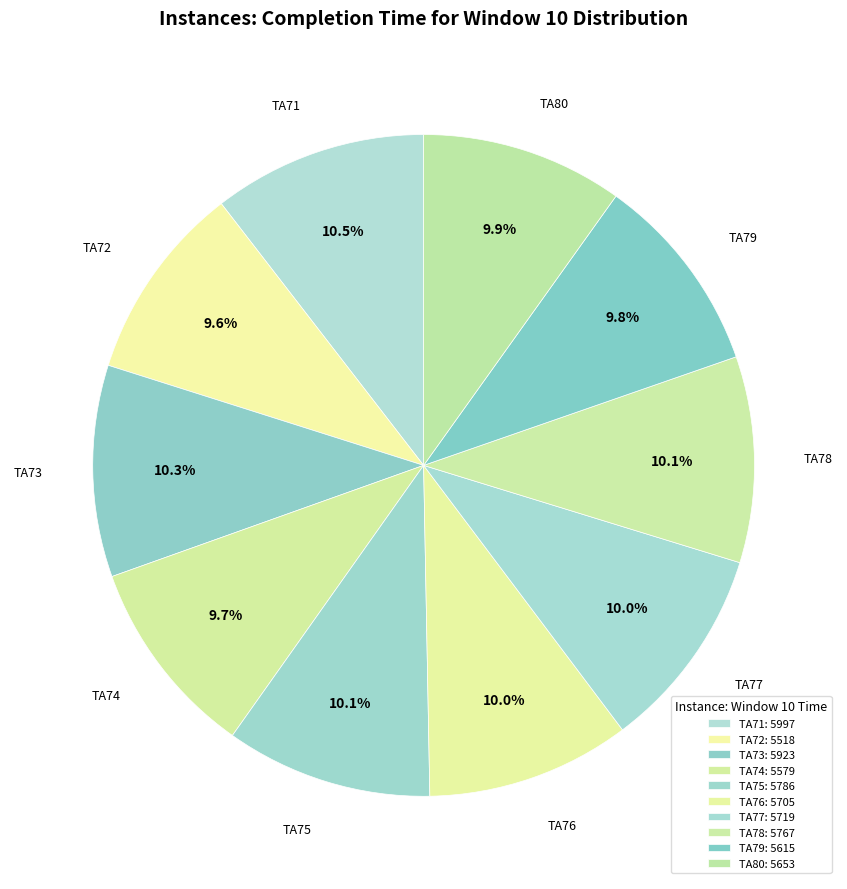

Does any single category account for the majority?

No